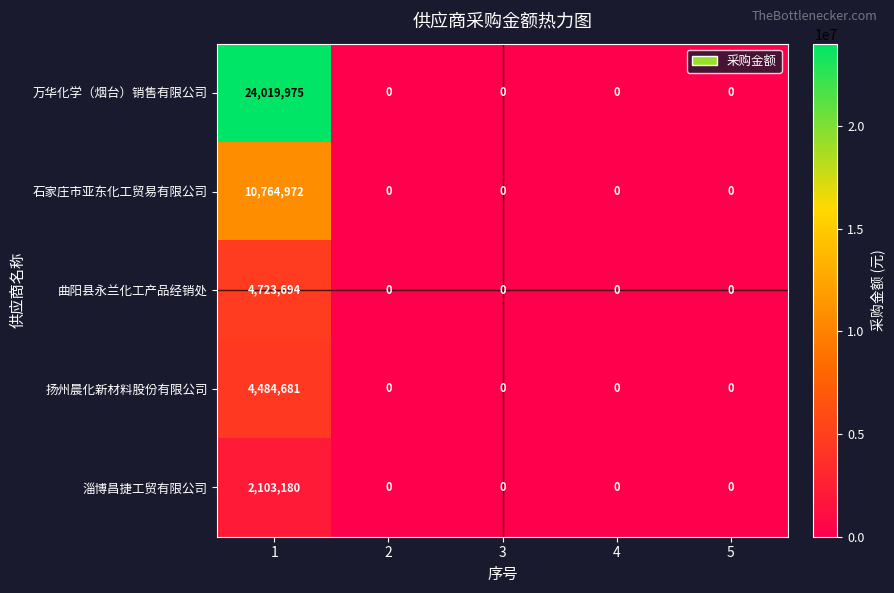

Which series has the largest range (max minus min)?

万华化学（烟台）销售有限公司